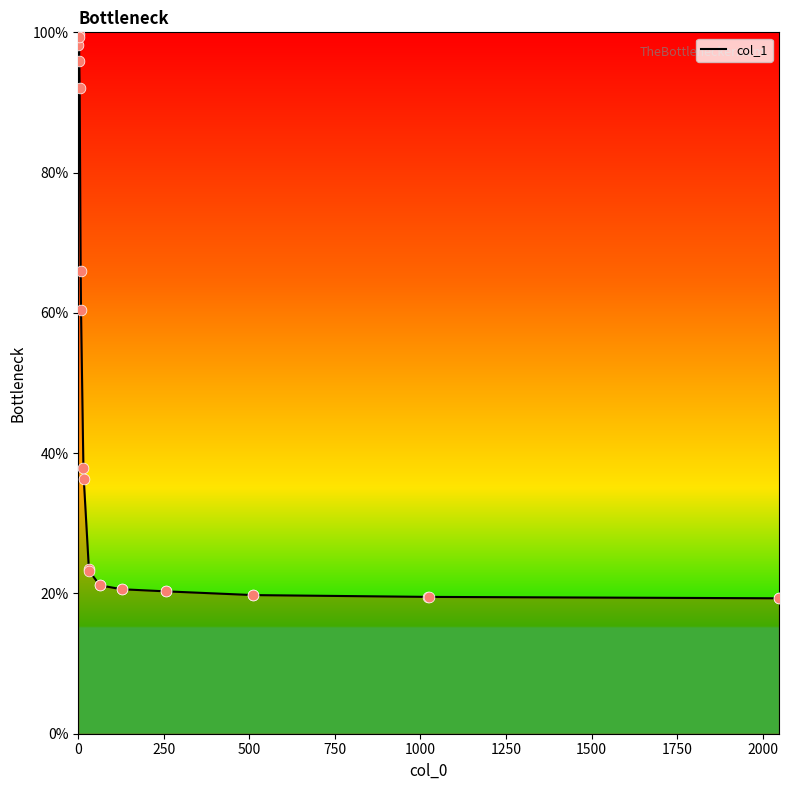

What is the smallest value displayed?

19.3